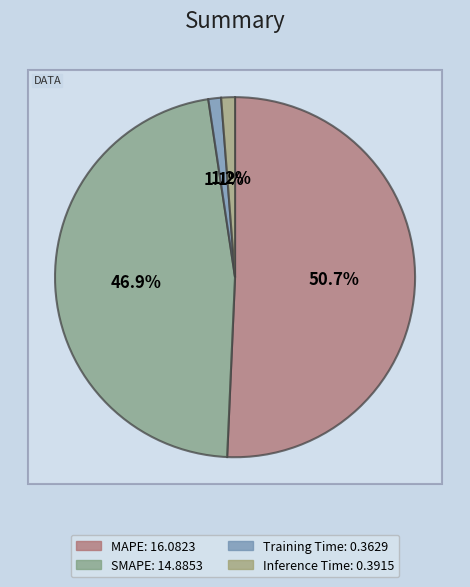

How many slices are in this pie chart?

4